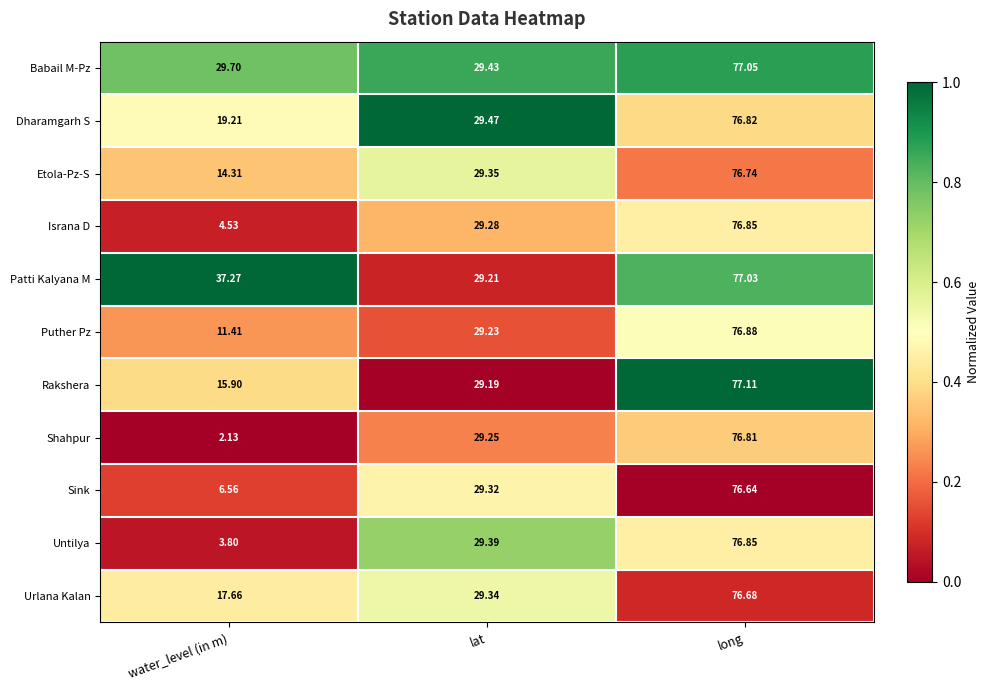

What is the difference between the highest and lowest values at lat?

0.3